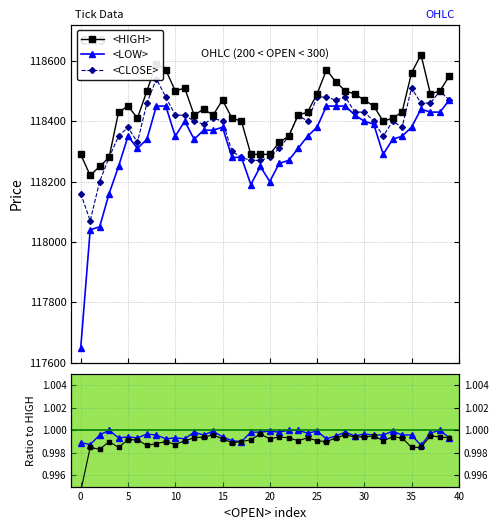

What is the sum of the <LOW> values at 34 and 30?

236750.0